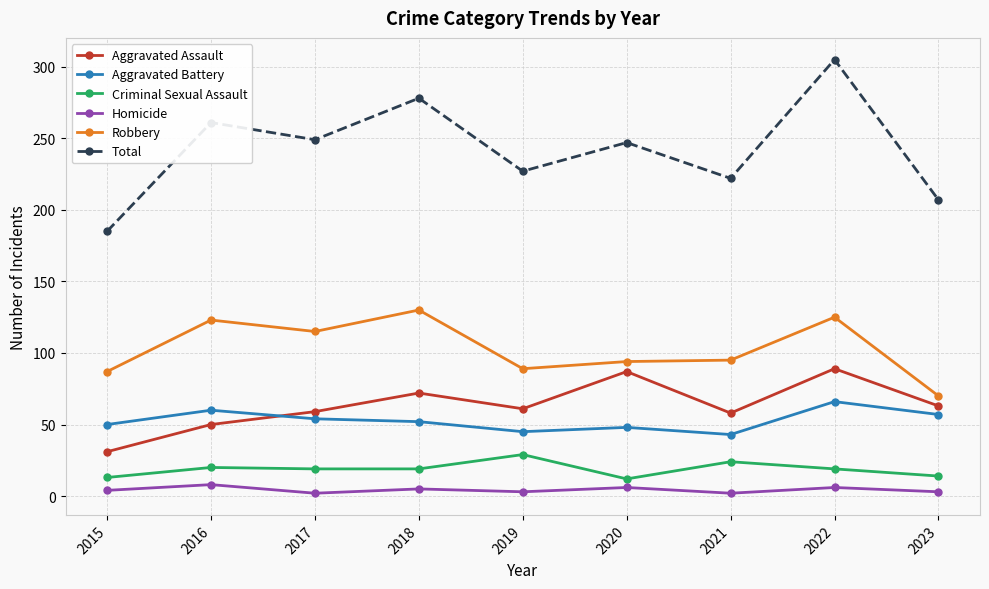

What is the difference between the highest and lowest values at 2019?

224